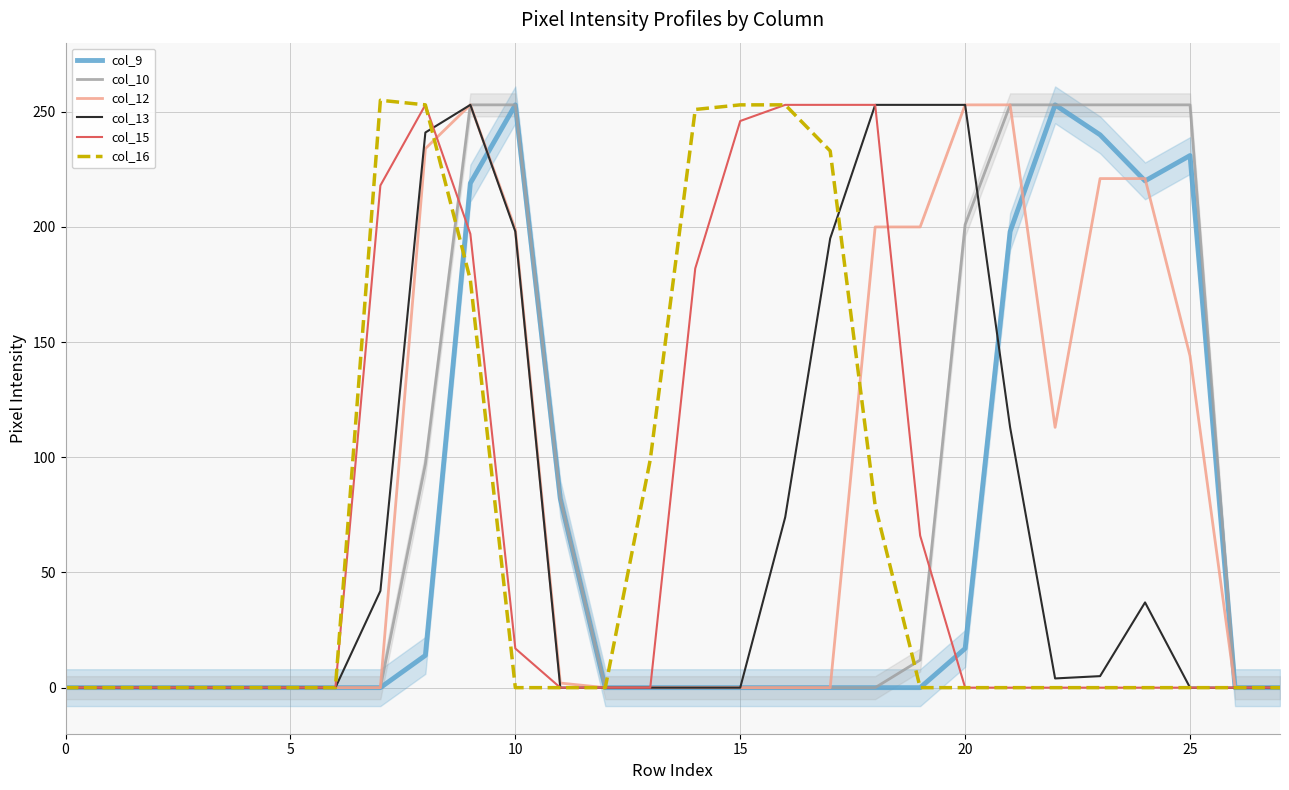

Where is the first local maximum for col_15?

8